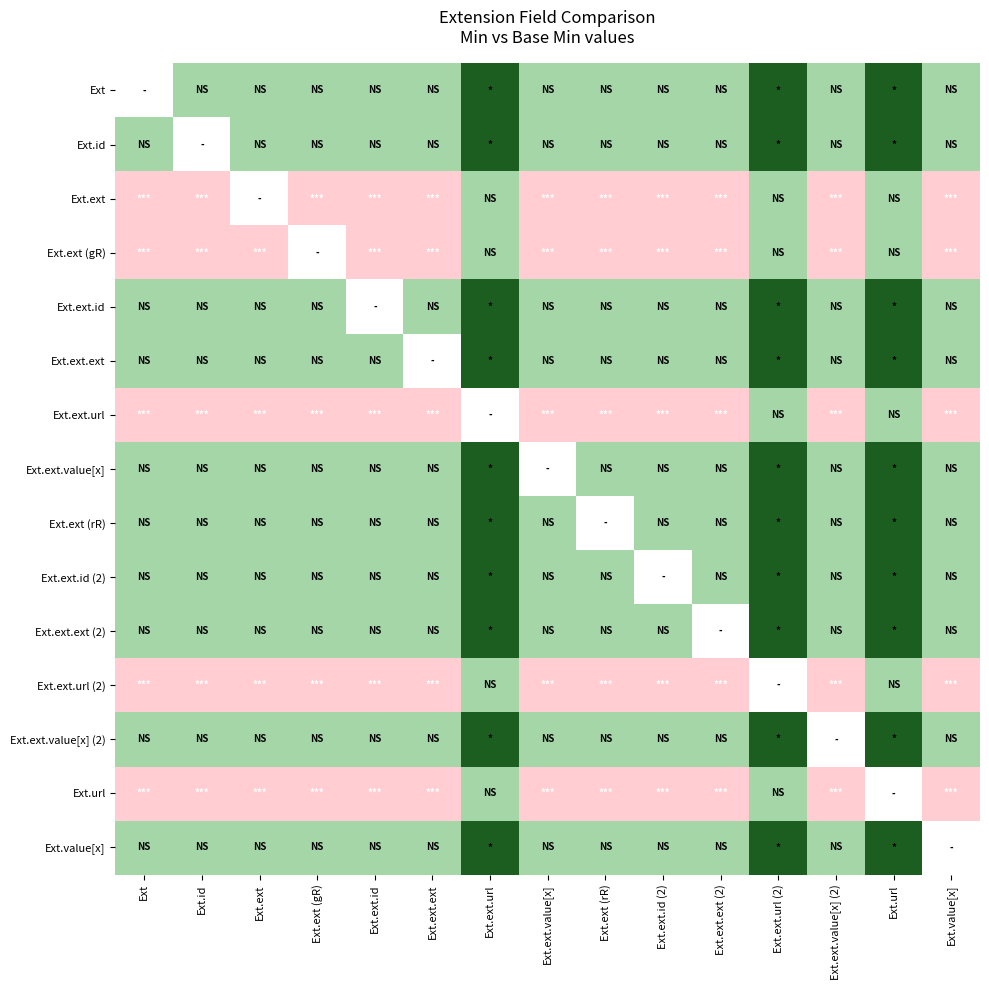

What is the maximum value shown in the chart?

1.0